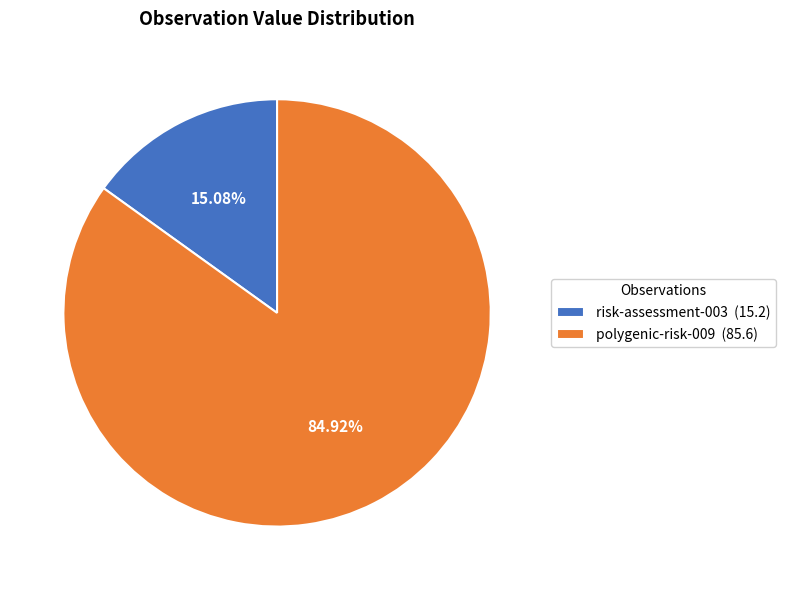

How many segments does this pie chart have?

2